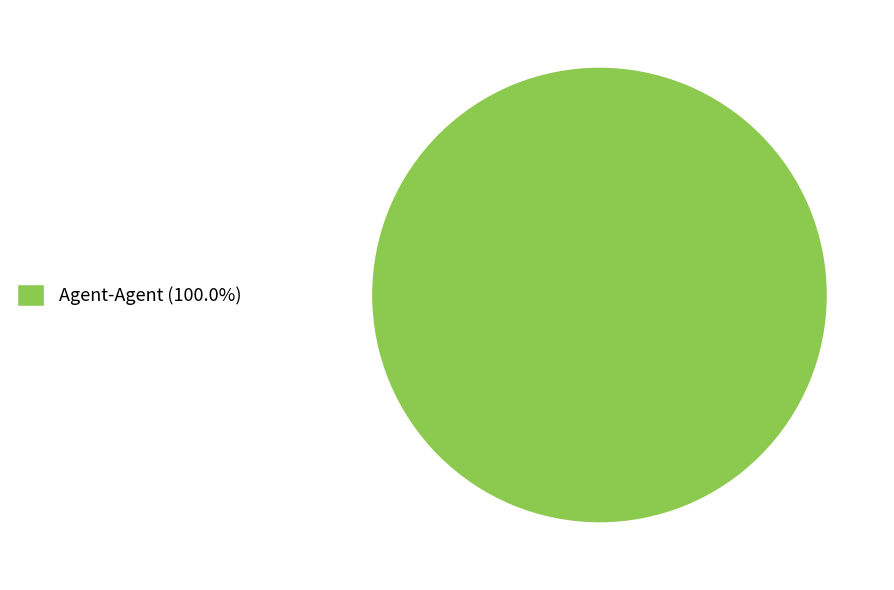

Does Agent-Agent (100.0%) account for over 50% of the chart?

Yes